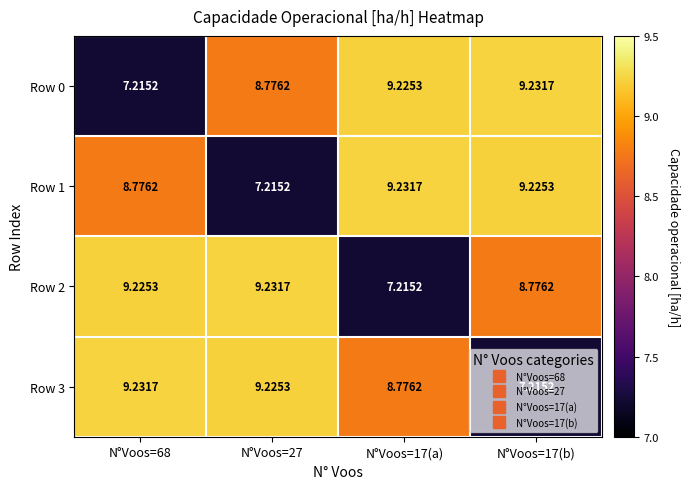

Which has a higher value, N°Voos=17(b) or N°Voos=27?

N°Voos=17(b)